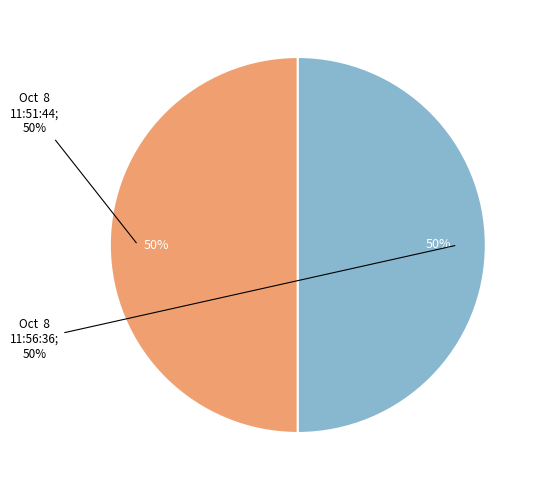

Which slice is the largest?

Oct 8 11:56:36